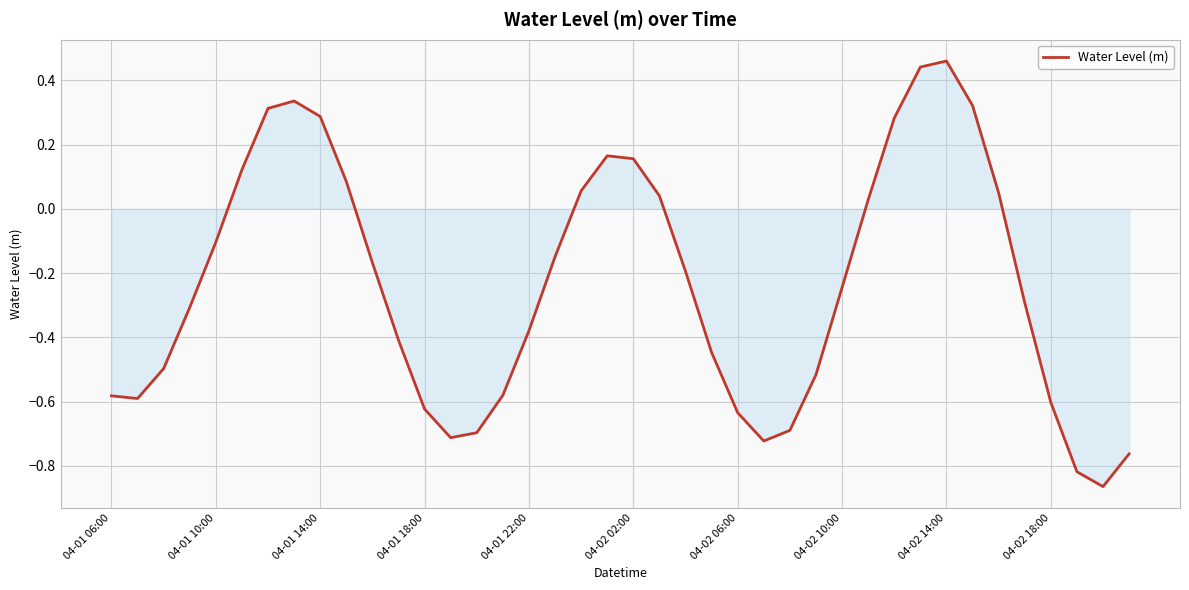

What is the difference between the maximum and minimum values?

1.3